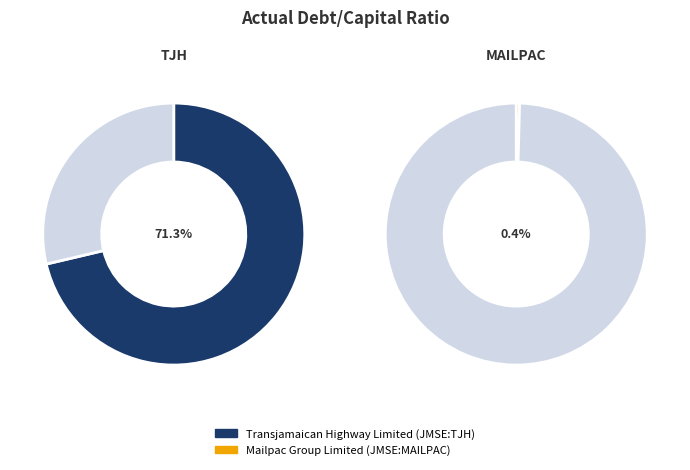

True or false: Transjamaican Highway Limited (JMSE:TJH) accounts for 91% of the total.

False